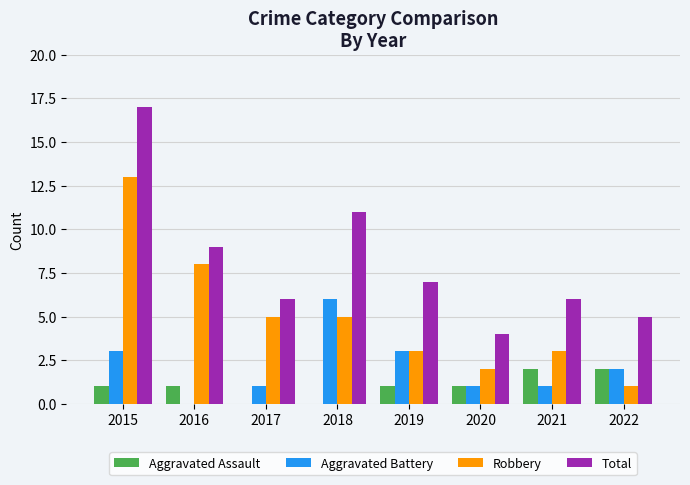

At which label does Total reach its peak?

2015